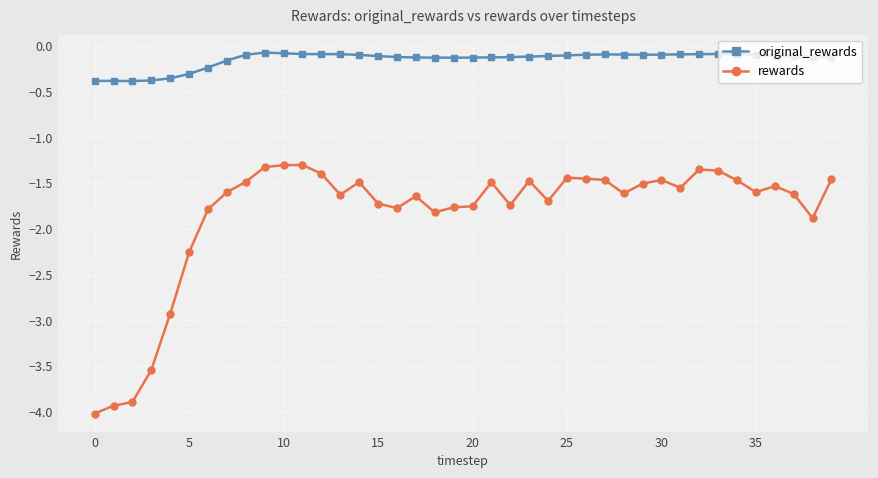

True or false: rewards has more than 0 points higher than both neighbors.

True